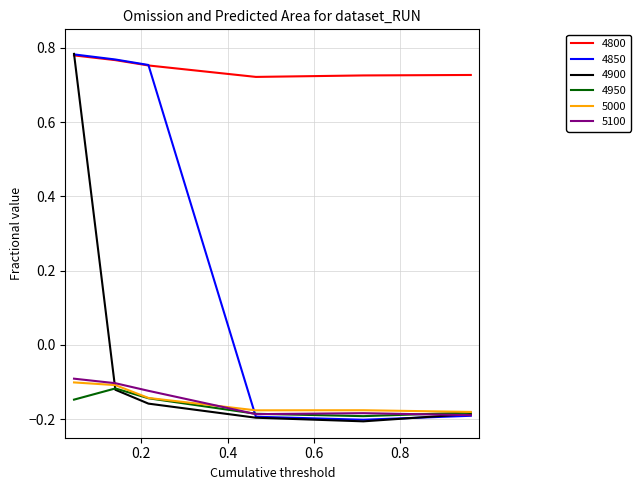

Which series has the largest total across all categories?

4800